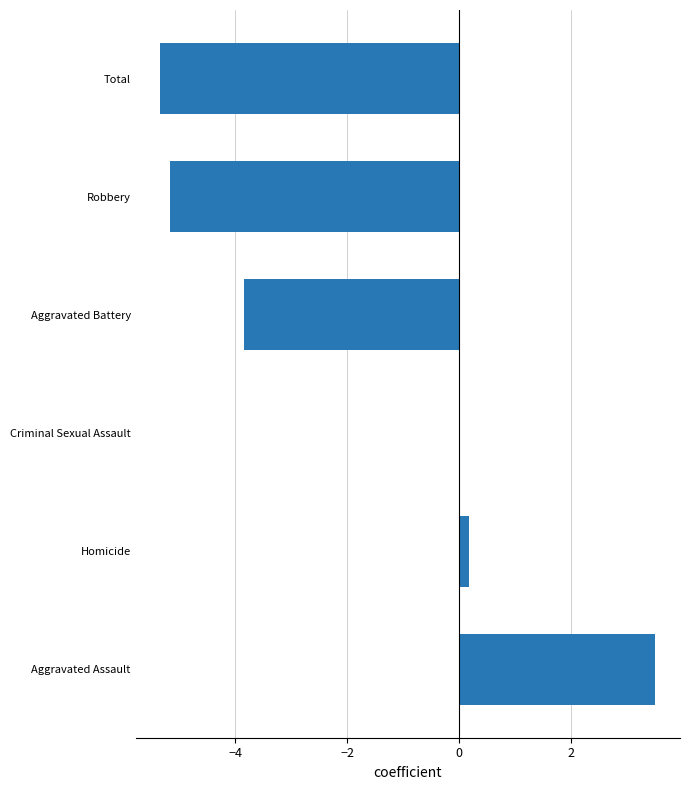

True or false: the data shows -3.8 at Aggravated Battery.

True